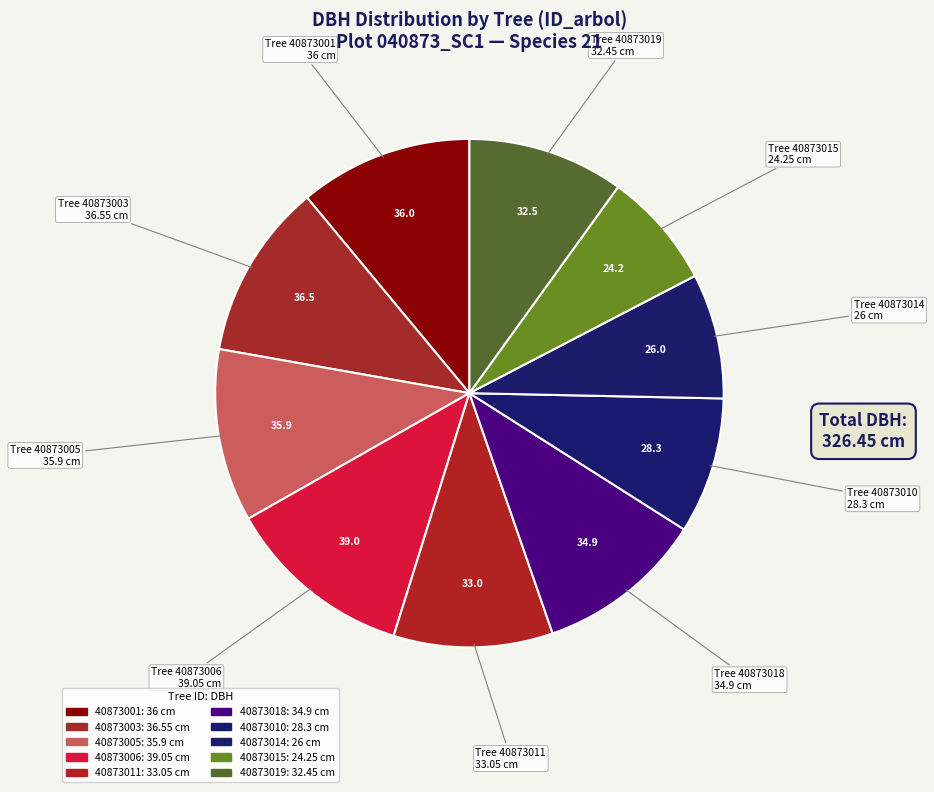

Does 40873010 account for over 50% of the chart?

No